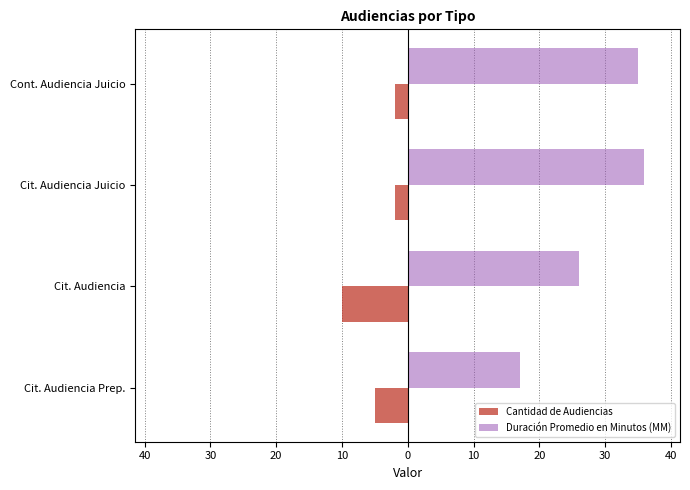

What is the value of the Cantidad de Audiencias bar at the 3rd from the left?

-2